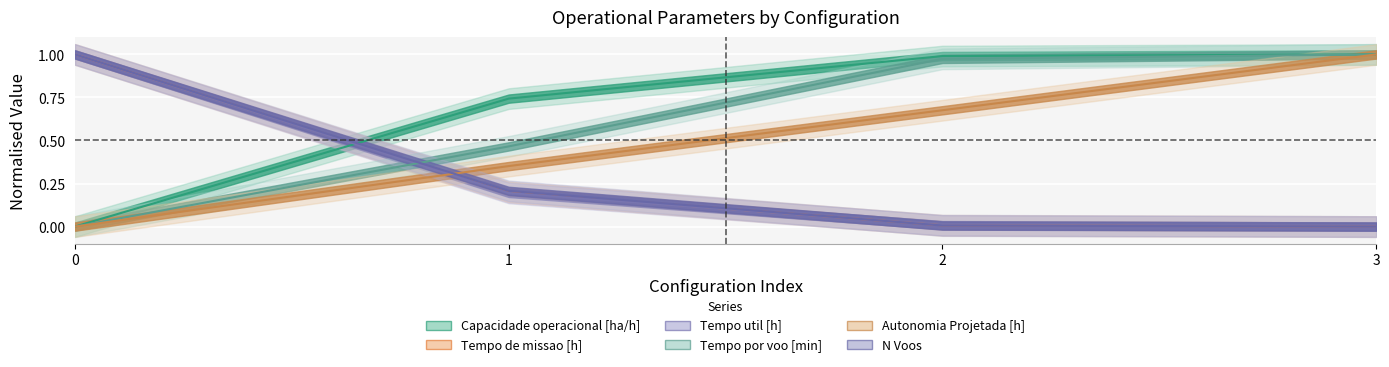

How many lines are shown in the chart?

6